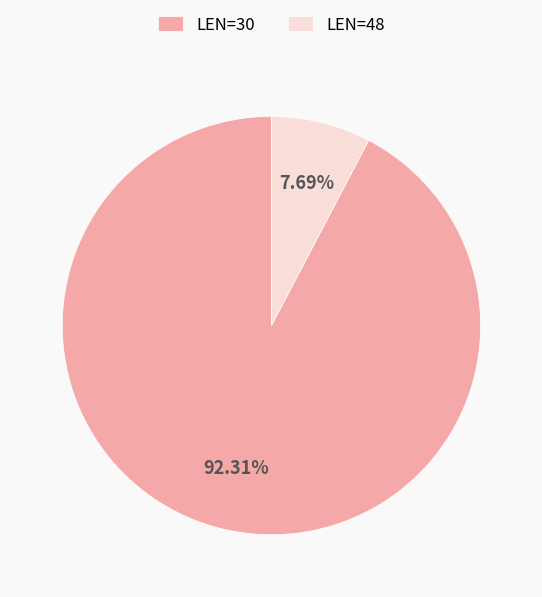

What portion of the pie excludes LEN=48?

92.3%